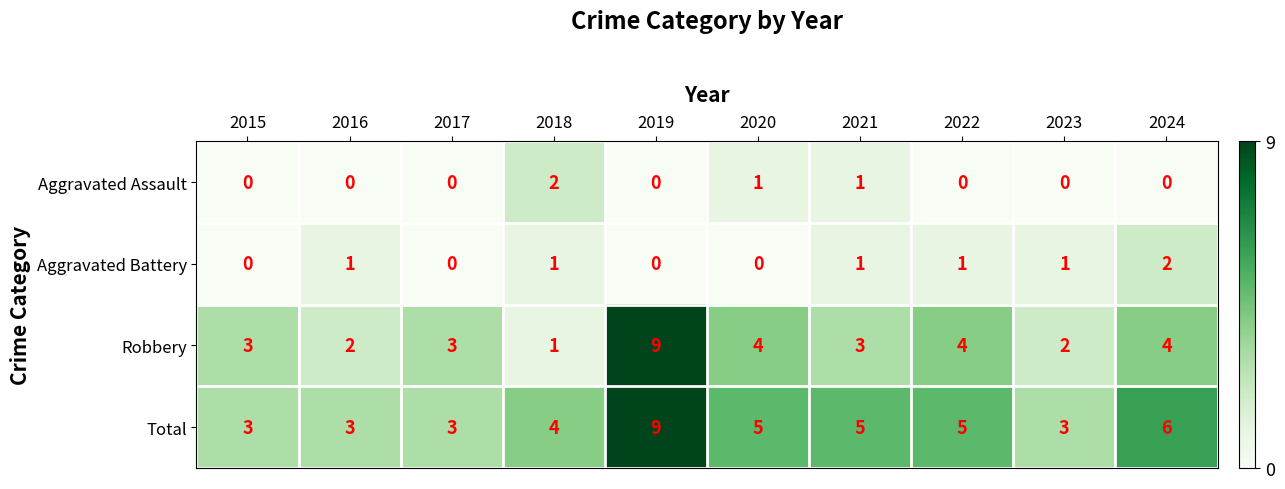

What is the sum of the Aggravated Battery values at 2023 and 2024?

3